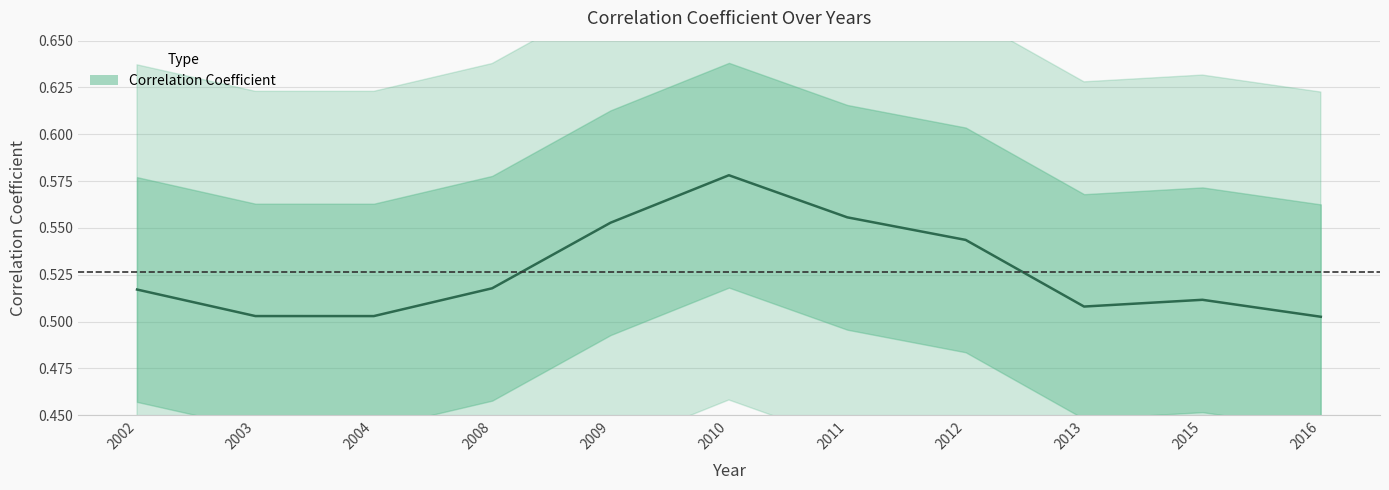

What is the minimum value shown in the chart?

0.5